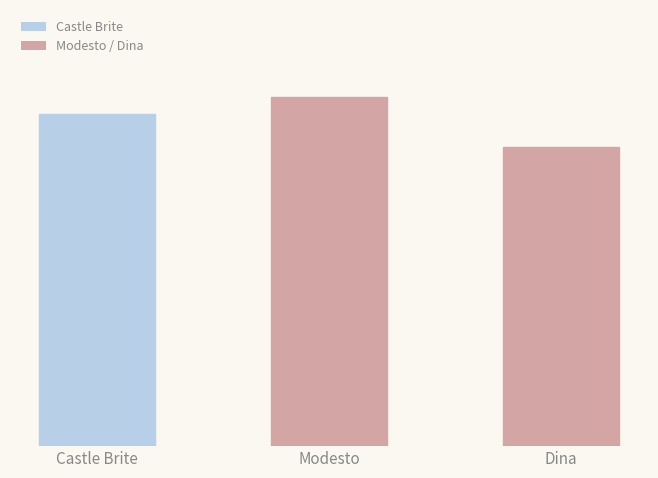

Does the chart contain any negative values?

No